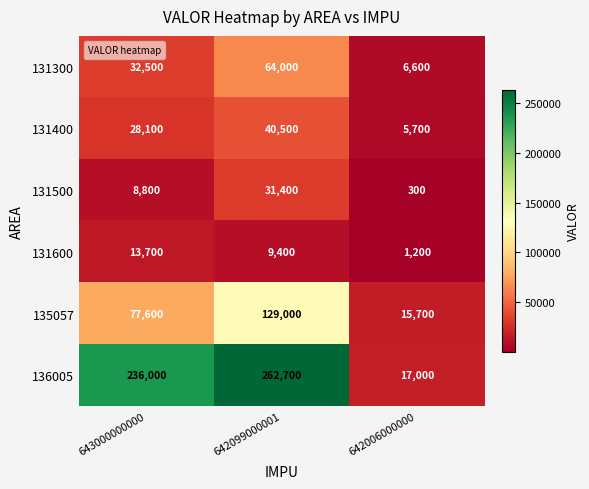

Reading left to right, extract all data points from this chart.

131300: 32500	64000	6600
131400: 28100	40500	5700
131500: 8800	31400	300
131600: 13700	9400	1200
135057: 77600	129000	15700
136005: 236000	262700	17000